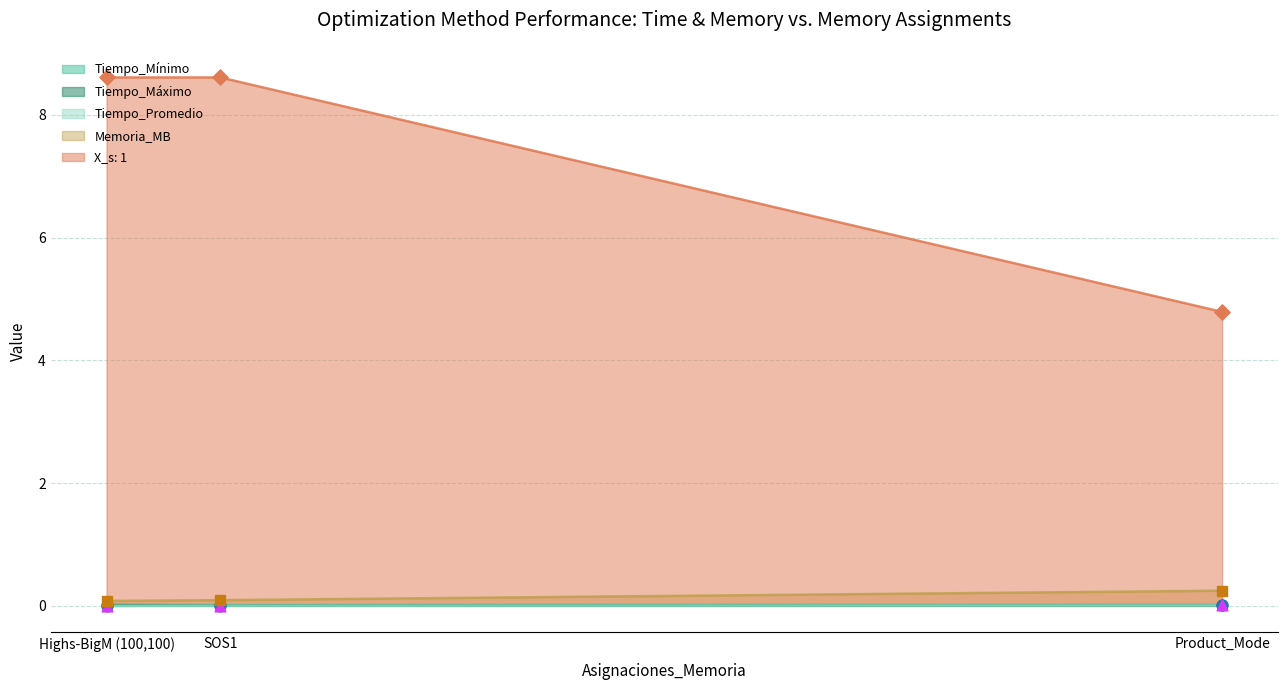

Which series has the largest total across all categories?

X_s: 1